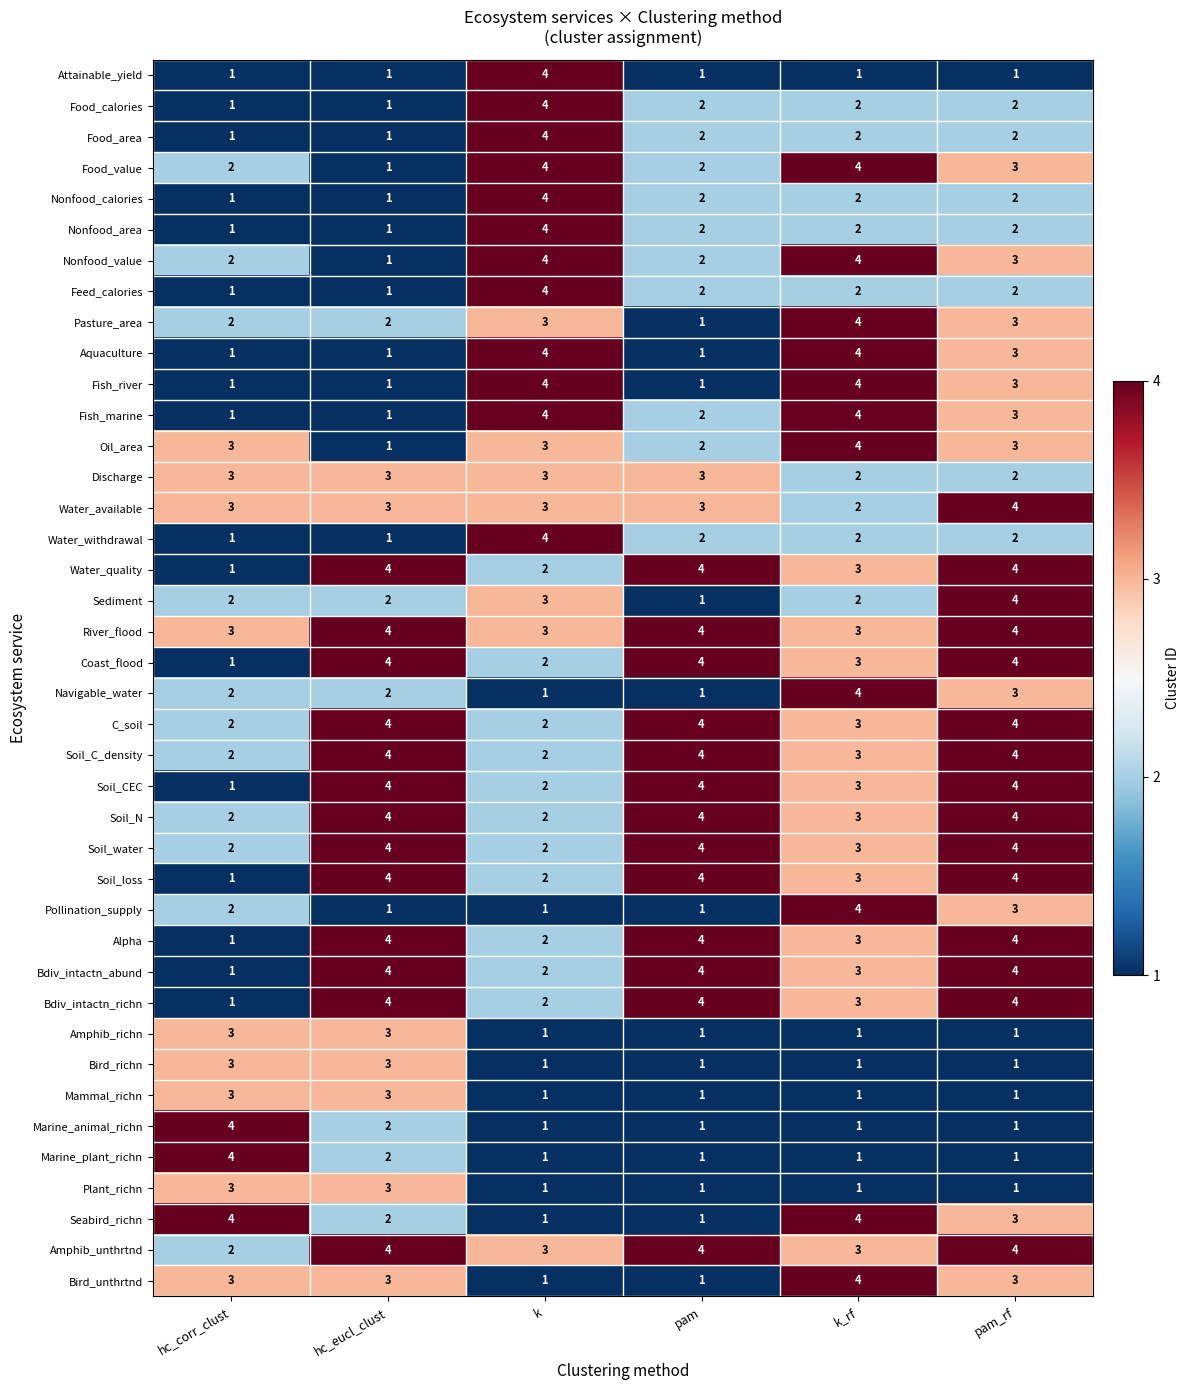

What is the greatest value displayed?

4